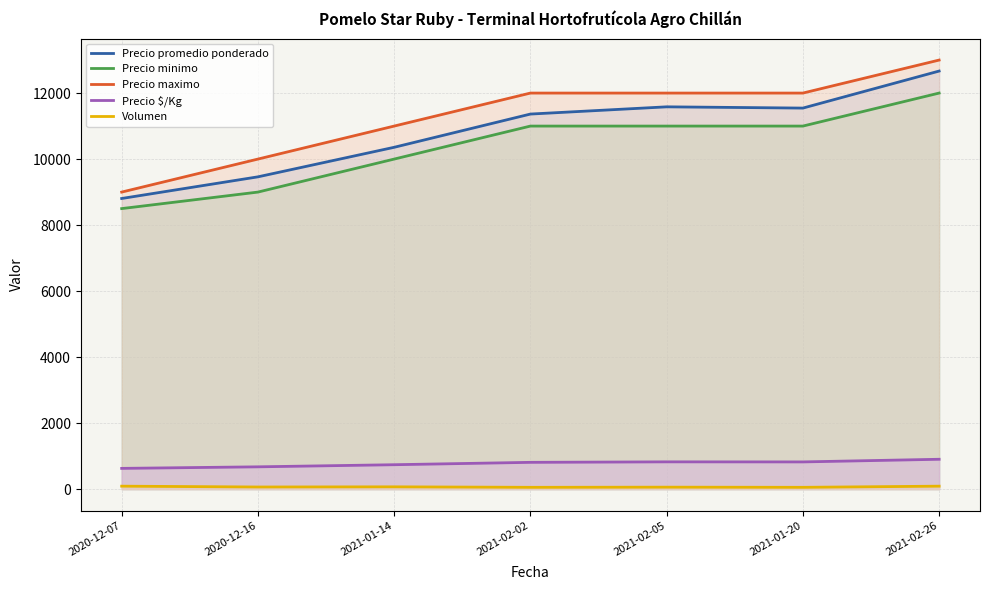

List the labels in order of Precio promedio ponderado value, largest first.

2021-02-26, 2021-02-05, 2021-01-20, 2021-02-02, 2021-01-14, 2020-12-16, 2020-12-07